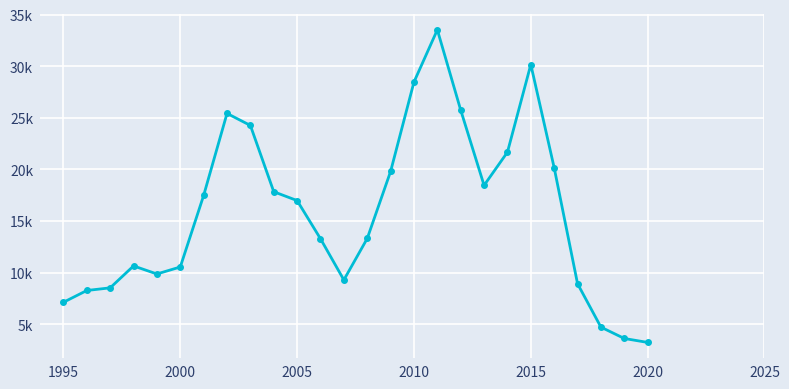

What is the sum of all values?

411168.1